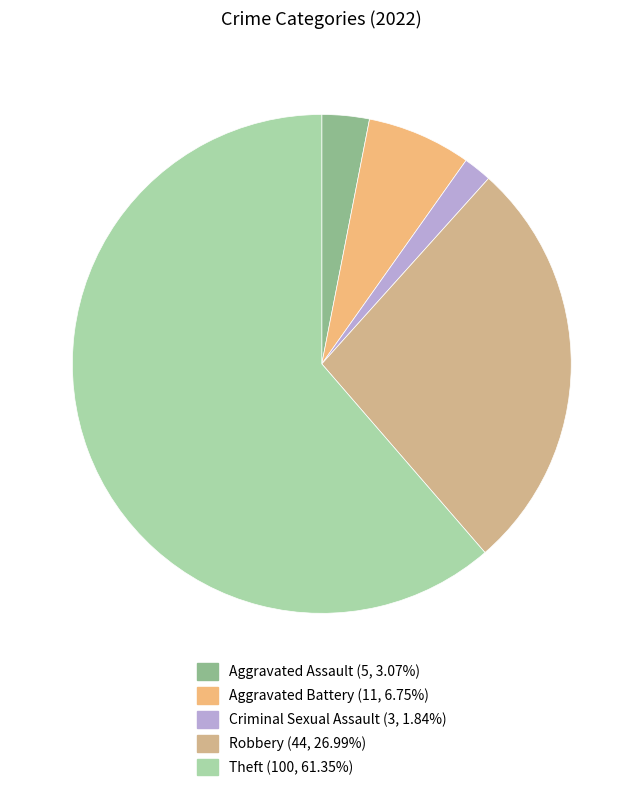

Does Aggravated Battery account for over 50% of the chart?

No